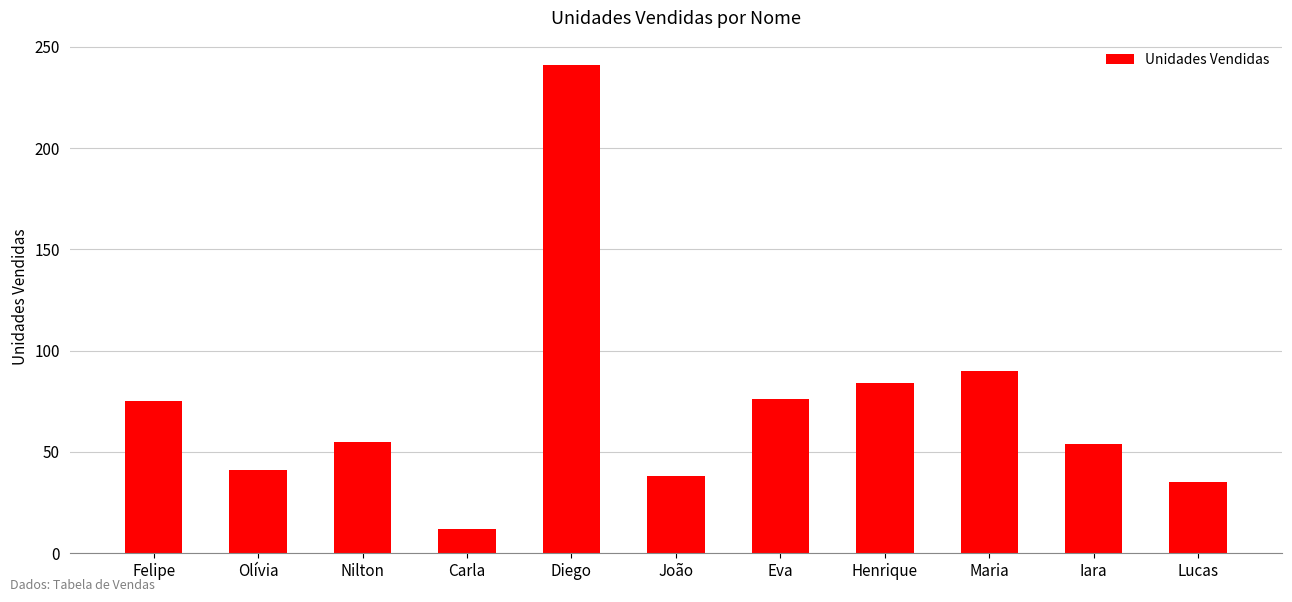

Approximately how many times larger is the value at Nilton compared to Henrique?

0.7